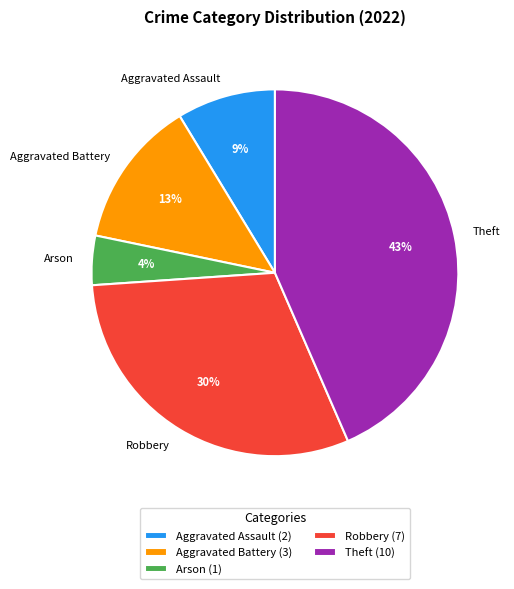

Does Theft account for over 50% of the chart?

No